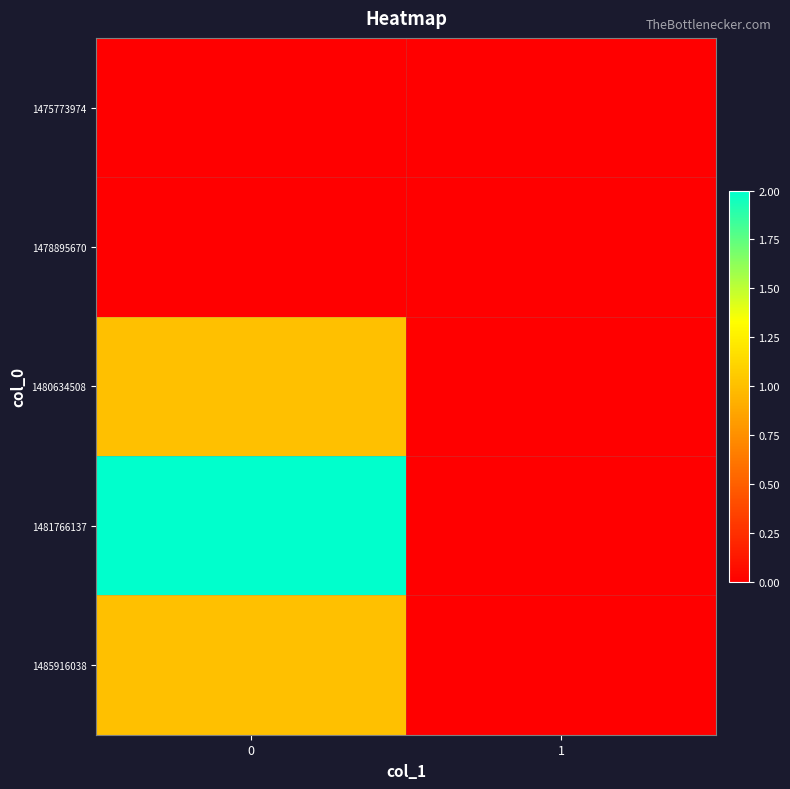

Reading left to right, extract all data points from this chart.

1475773974: 0=0	1=0
1478895670: 0=0	1=0
1480634508: 0=1	1=0
1481766137: 0=2	1=0
1485916038: 0=1	1=0